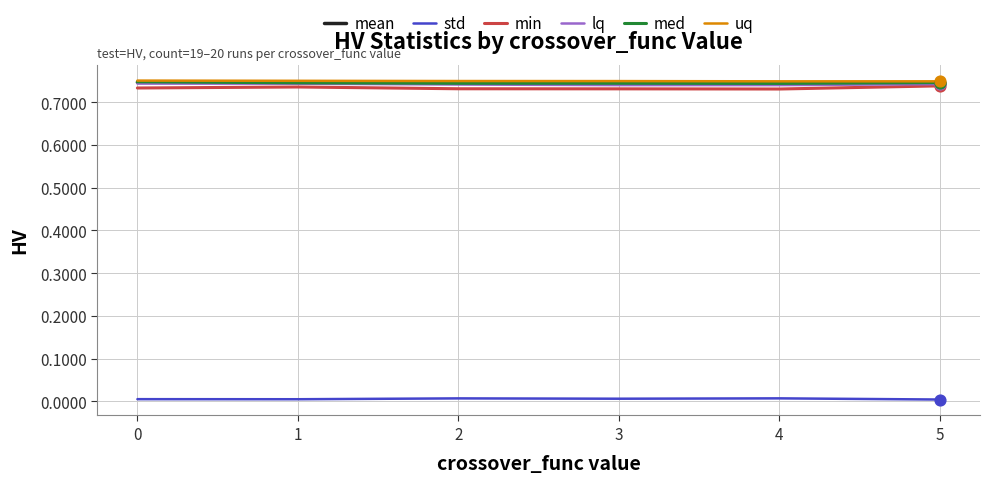

What are all the series names shown in the legend?

mean, std, min, lq, med, uq